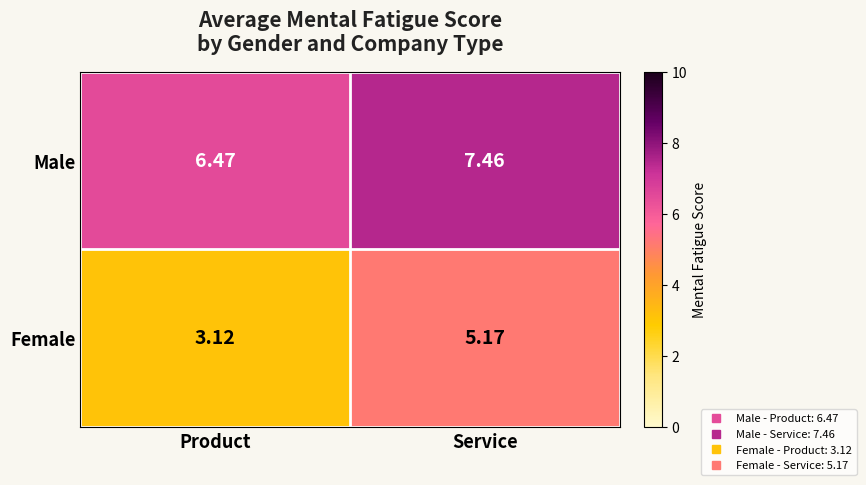

Which category has the highest value across all series?

Service